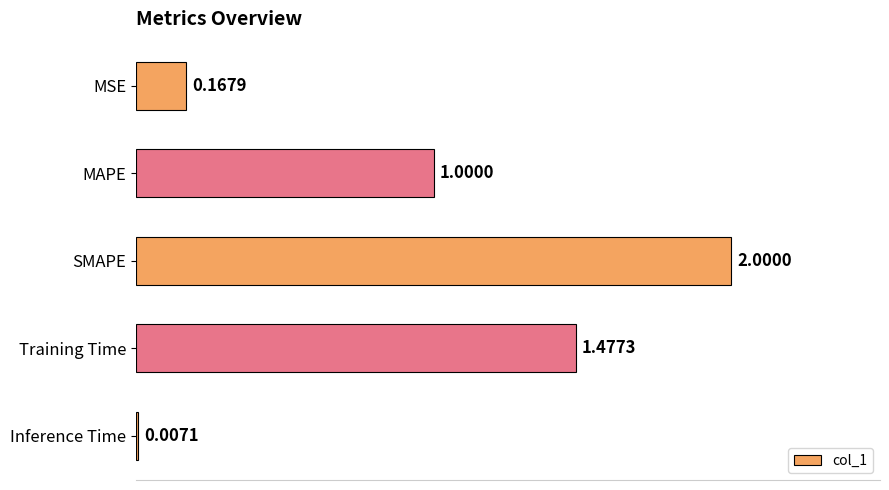

What is the sum of the values at Inference Time and MAPE?

1.0